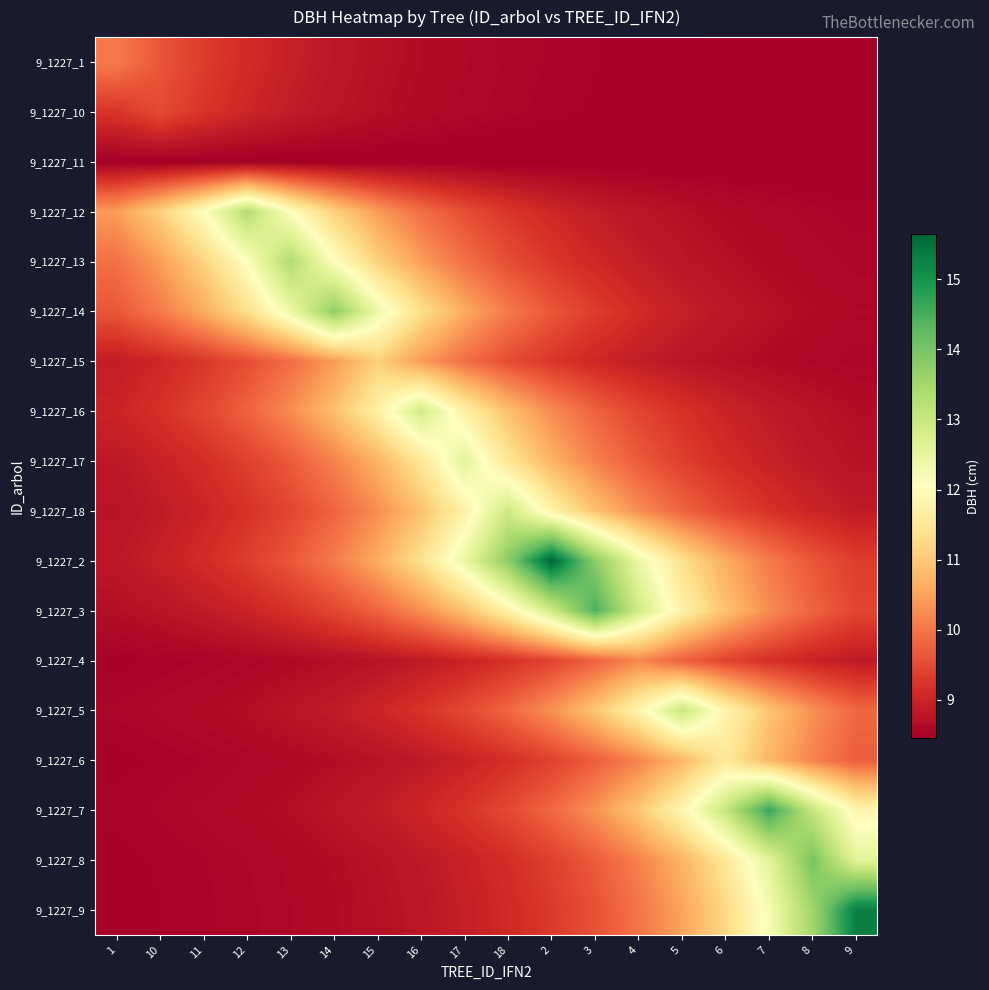

At which category is the sum across all series the highest?

2